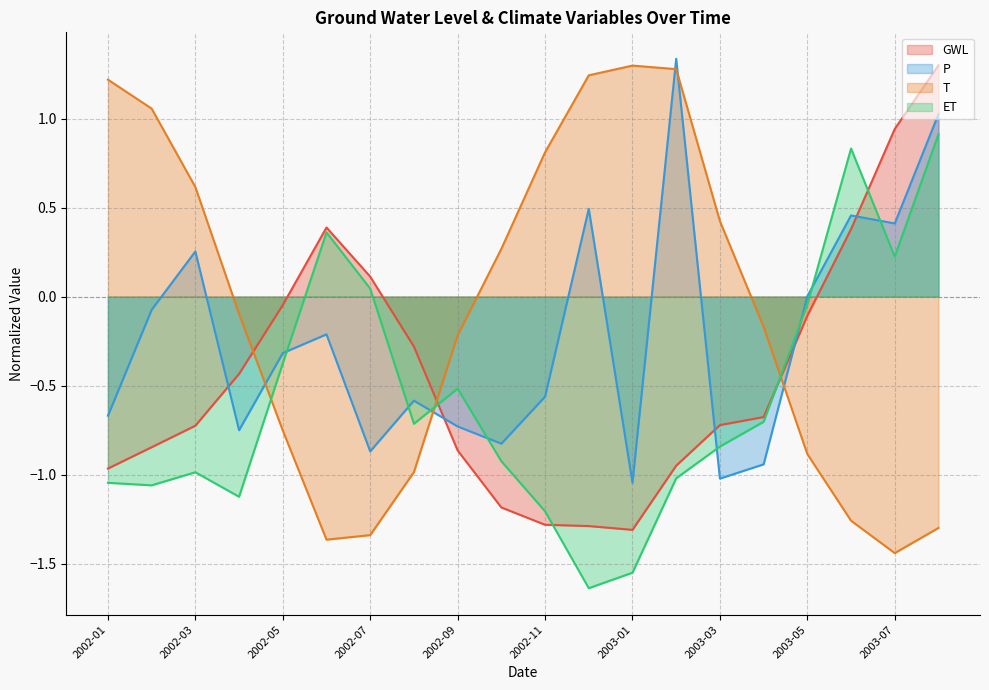

At how many categories does at least one series exceed 0?

15